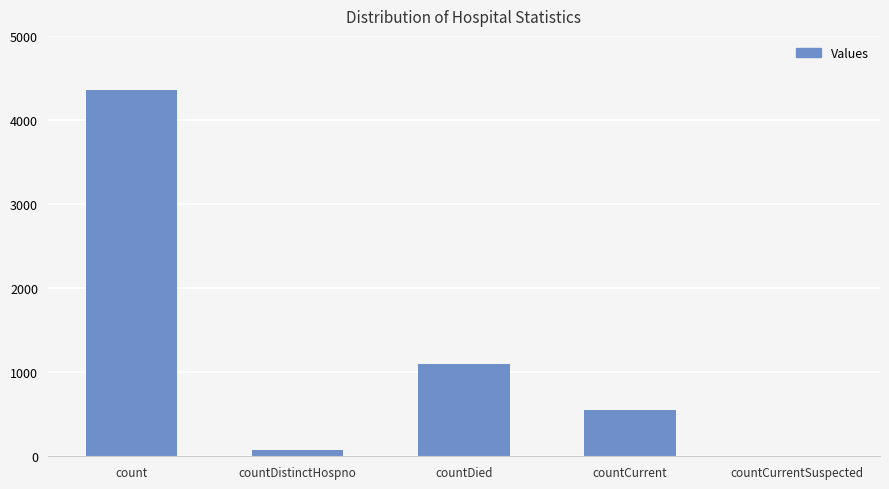

How many positive values are there?

4